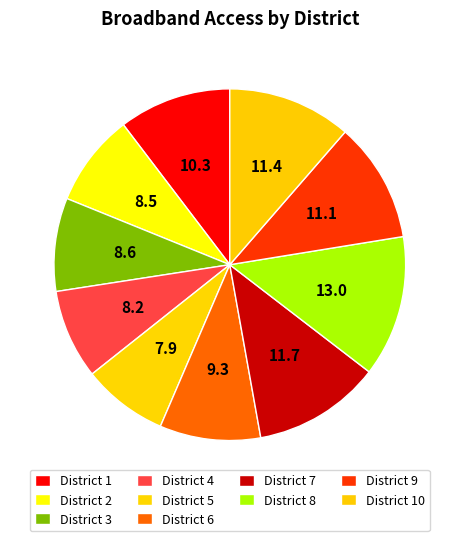

To the nearest percent, what percentage of the pie is District 10?

11%